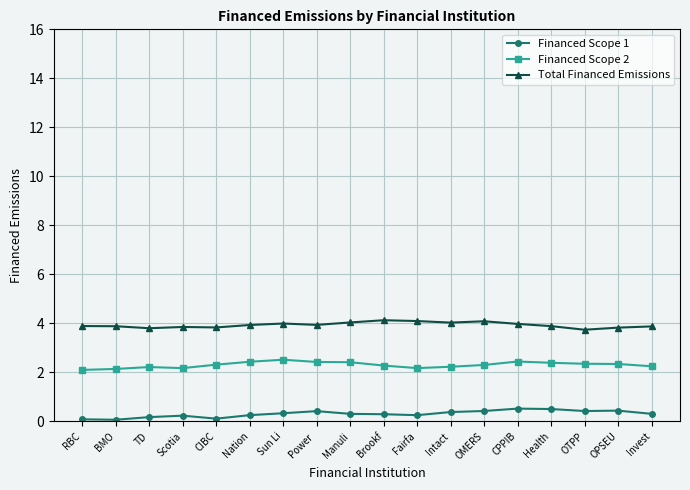

What is the label of the 18th point from the right?

RBC